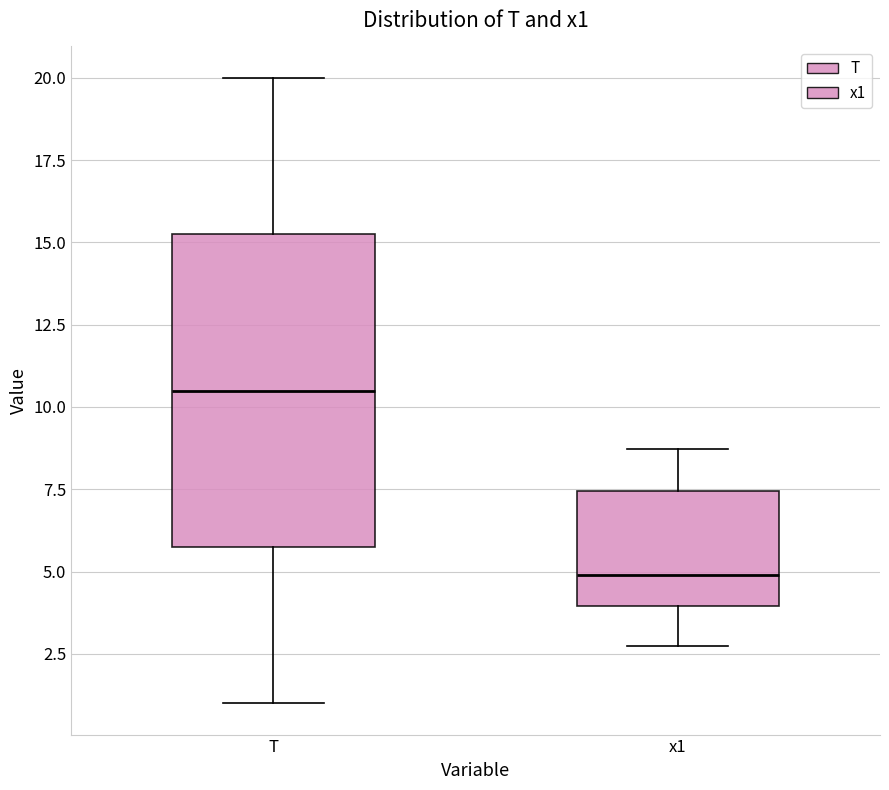

Comparing the boxes themselves (not the whiskers), which one is the tallest?

T